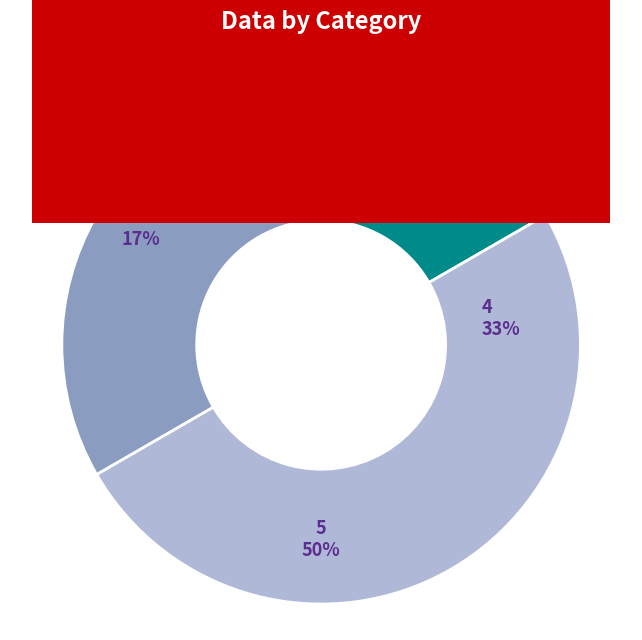

What portion of the pie excludes 4?

66.7%